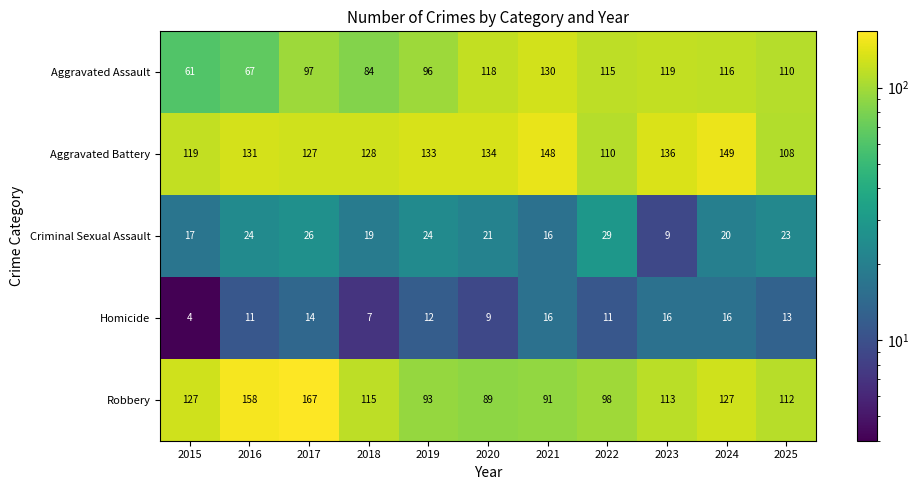

At which label is Aggravated Battery closest to 128?

2018